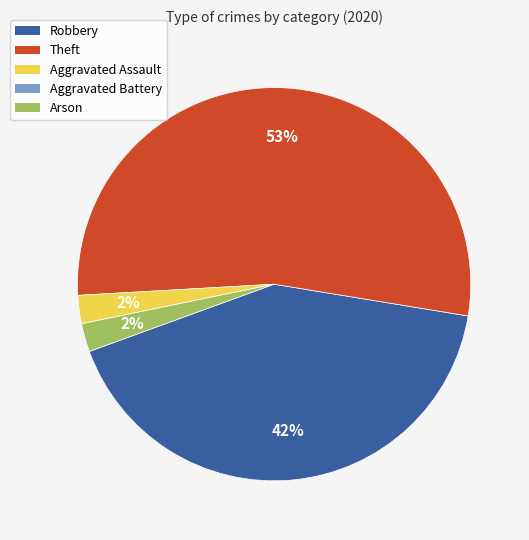

To the nearest percent, what is the average slice percentage?

20%